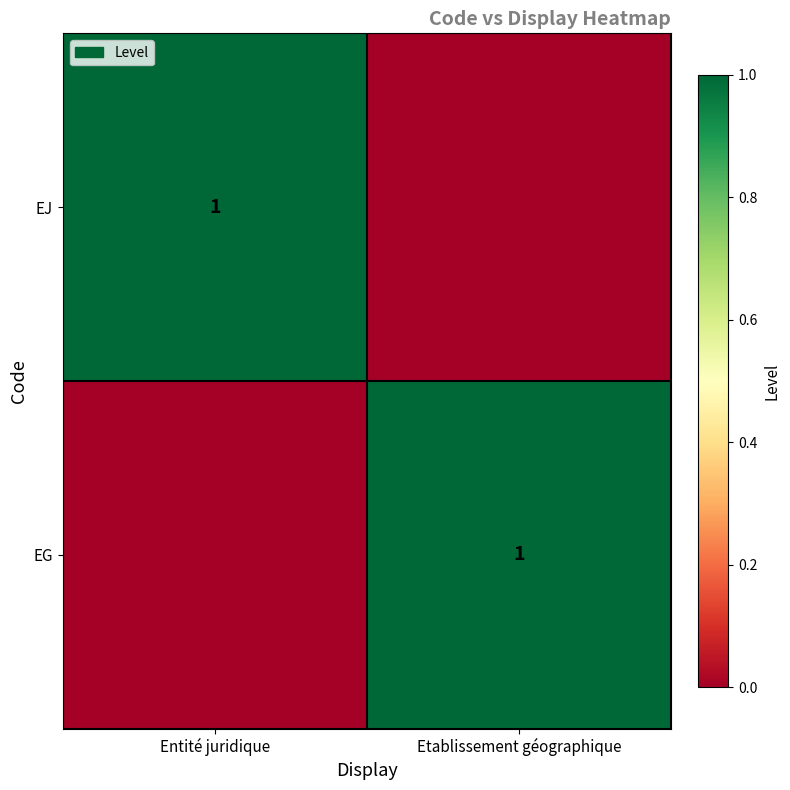

True or false: EG has a value of 1 at Etablissement géographique.

True